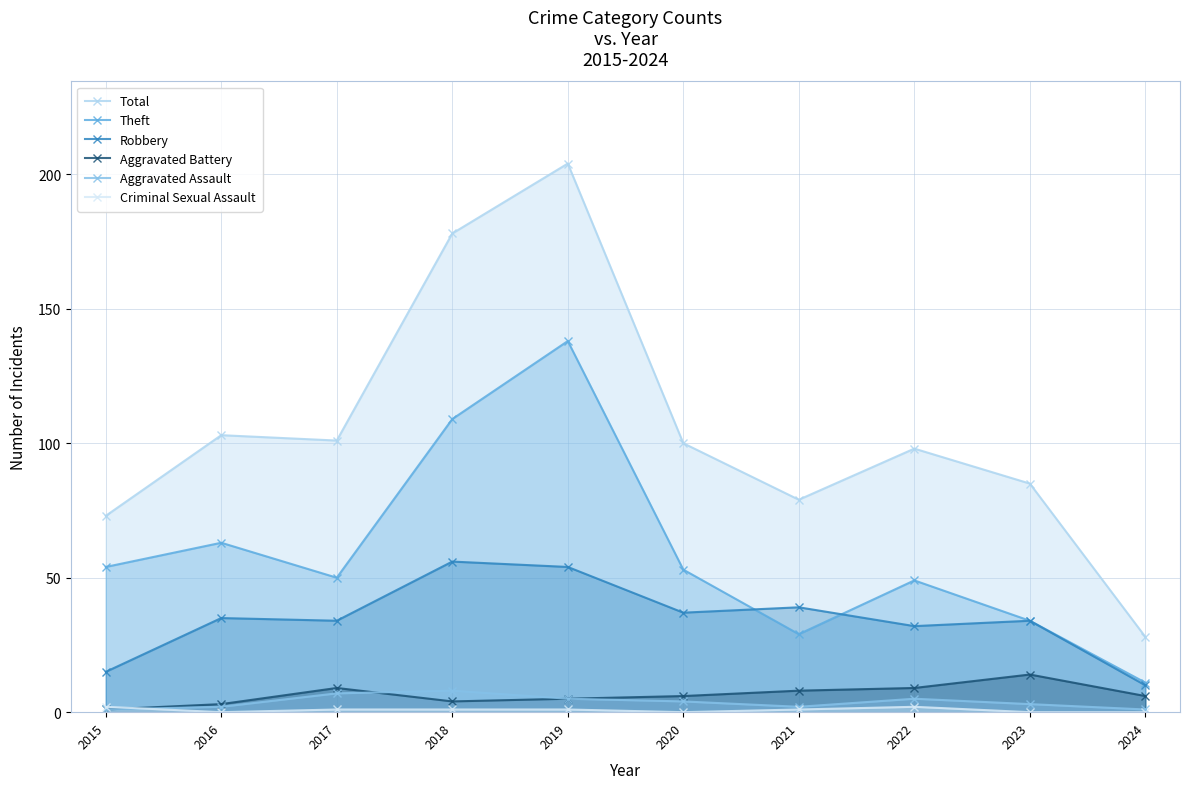

At how many categories does at least one series exceed 194?

1